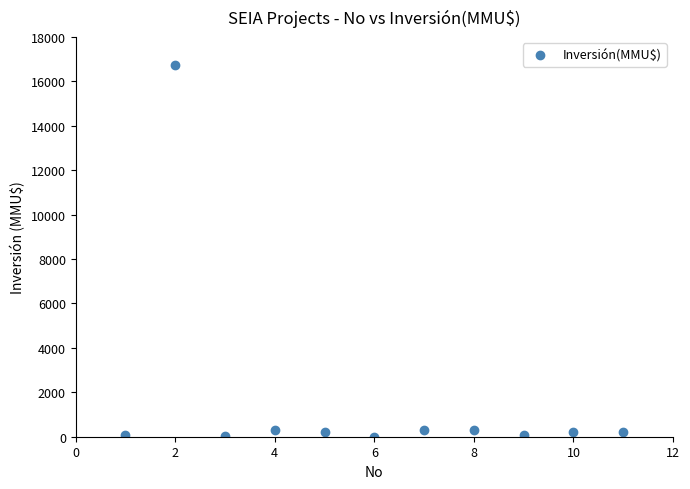

What is the average Y value?

1680